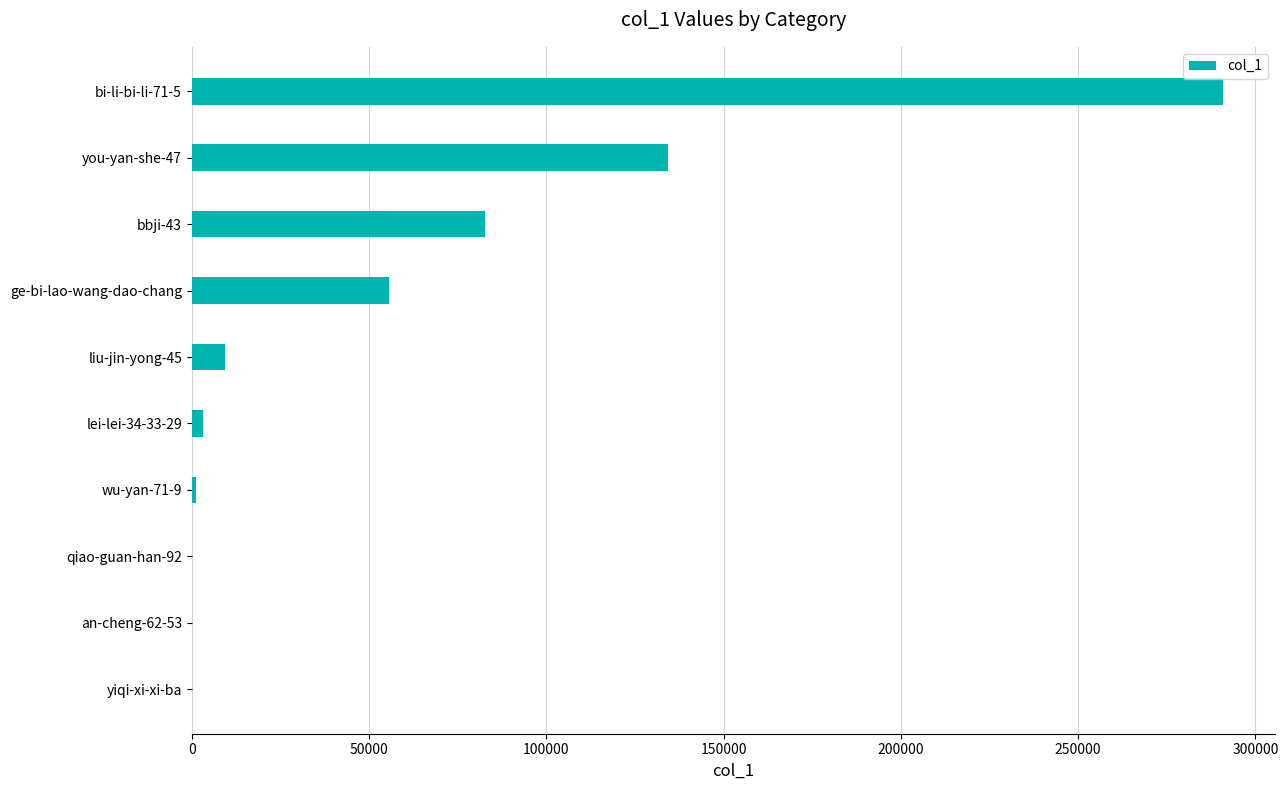

What is the sum of all values?

576945